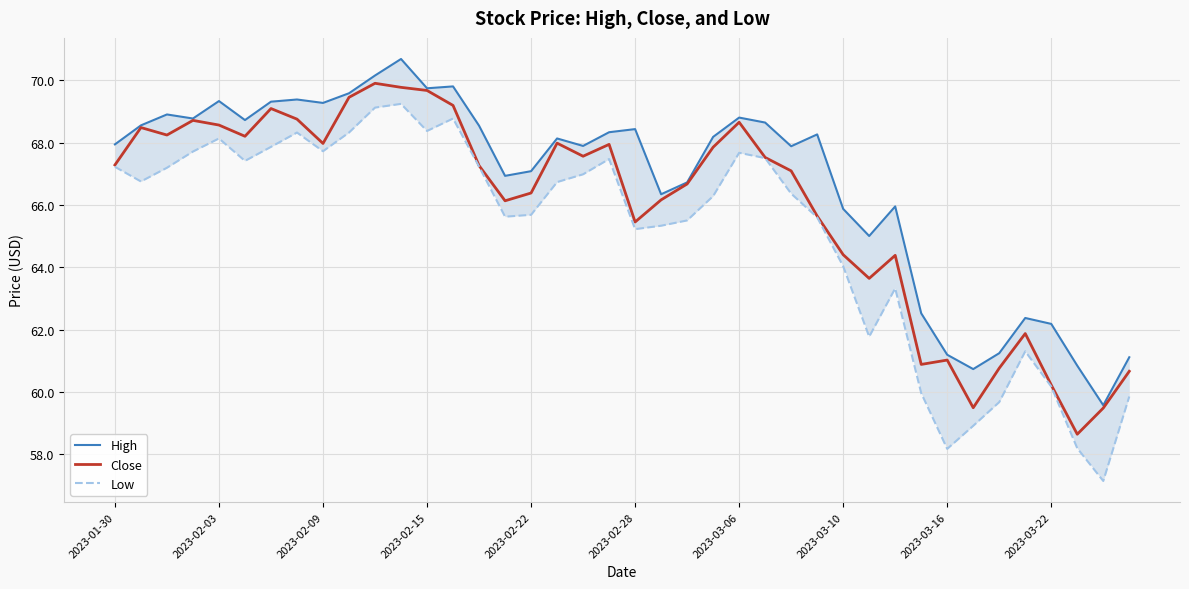

What is the highest value of the Close series?

69.9